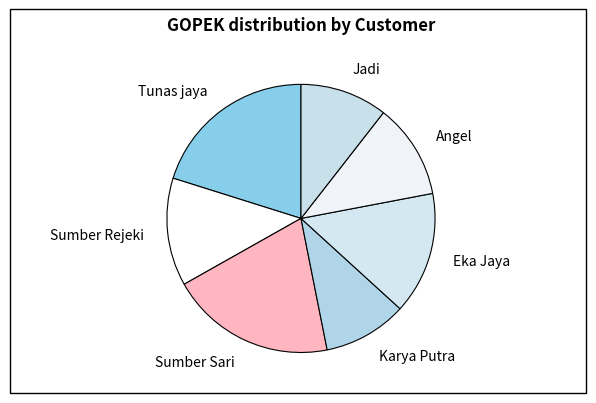

Which has a higher value, Angel or Tunas jaya?

Tunas jaya